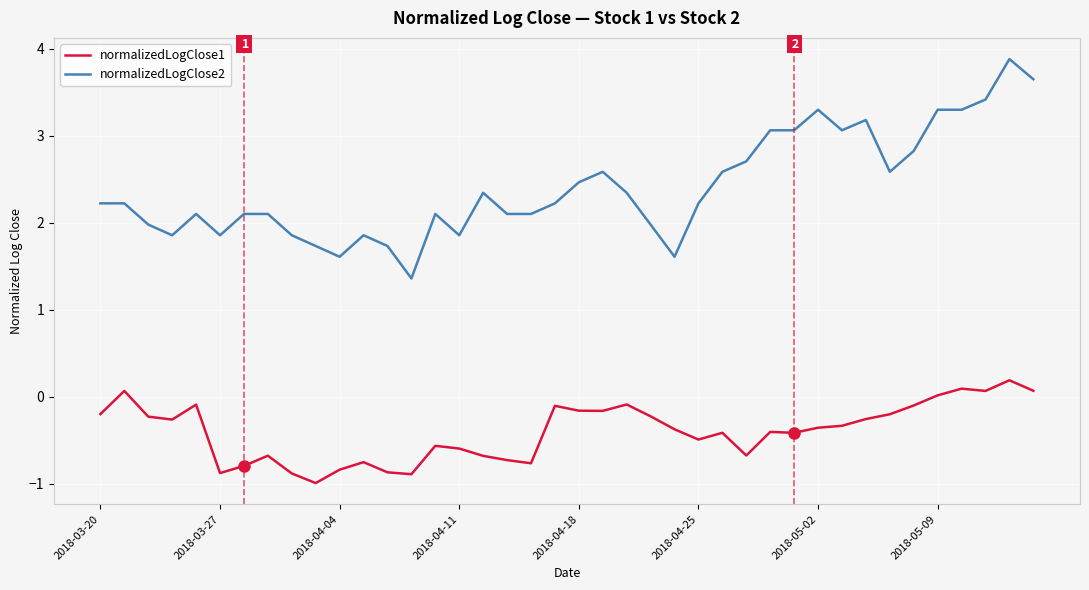

What is the greatest value displayed?

3.9